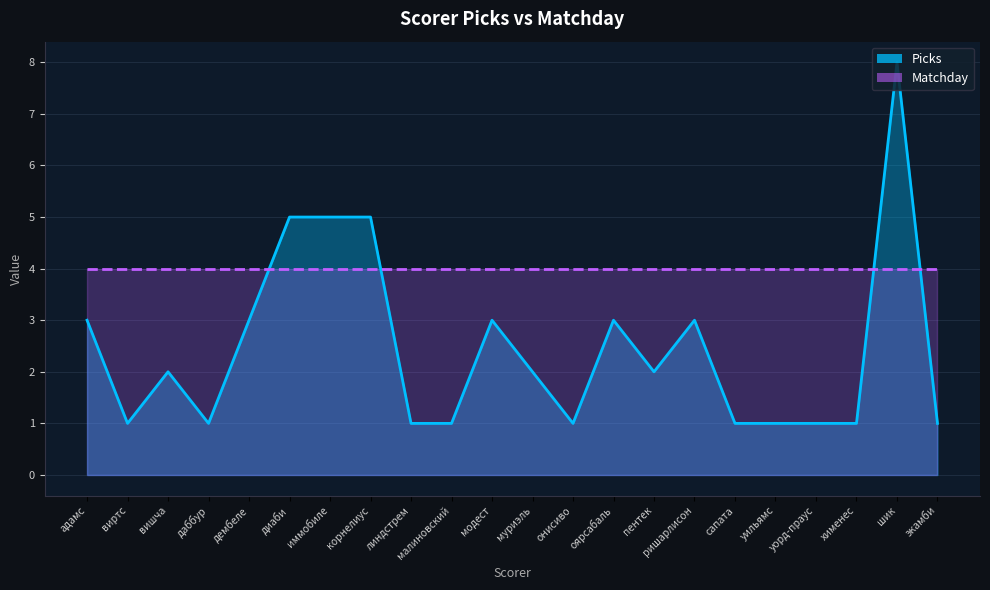

At which category does the data reach its first local valley?

виртс